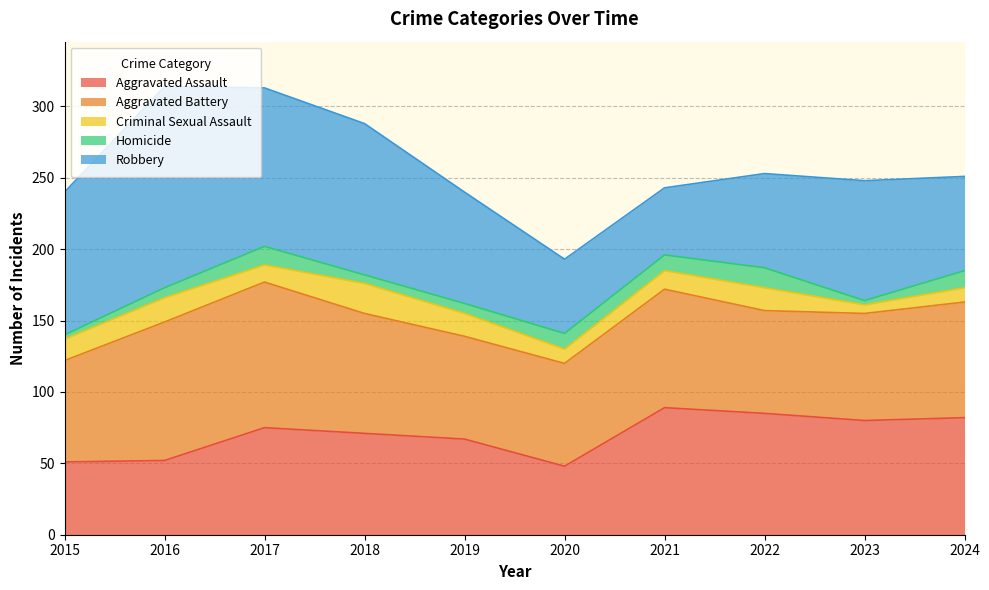

The value of Aggravated Battery at 2015 is 71. True or false?

True